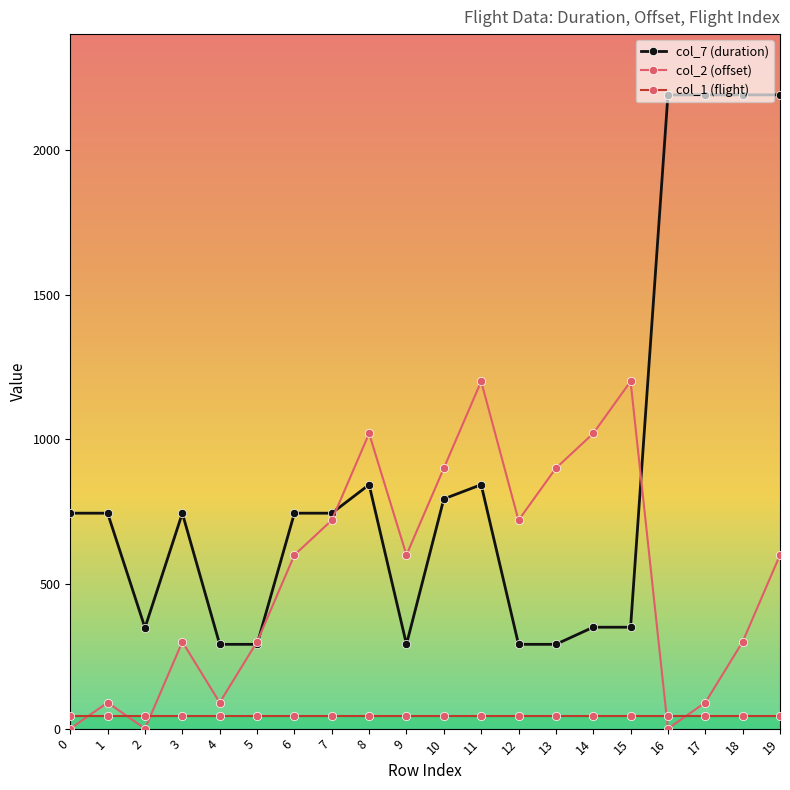

True or false: col_7 (duration) and col_1 (flight) cross at least once.

False